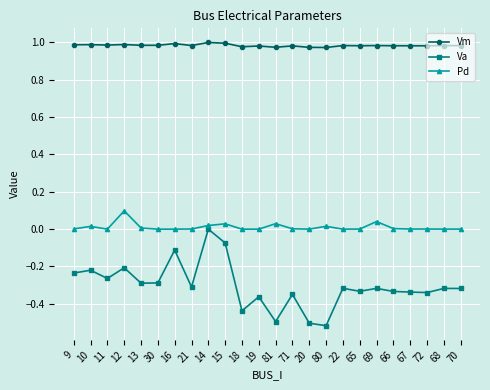

True or false: Pd and Va cross at least once.

False